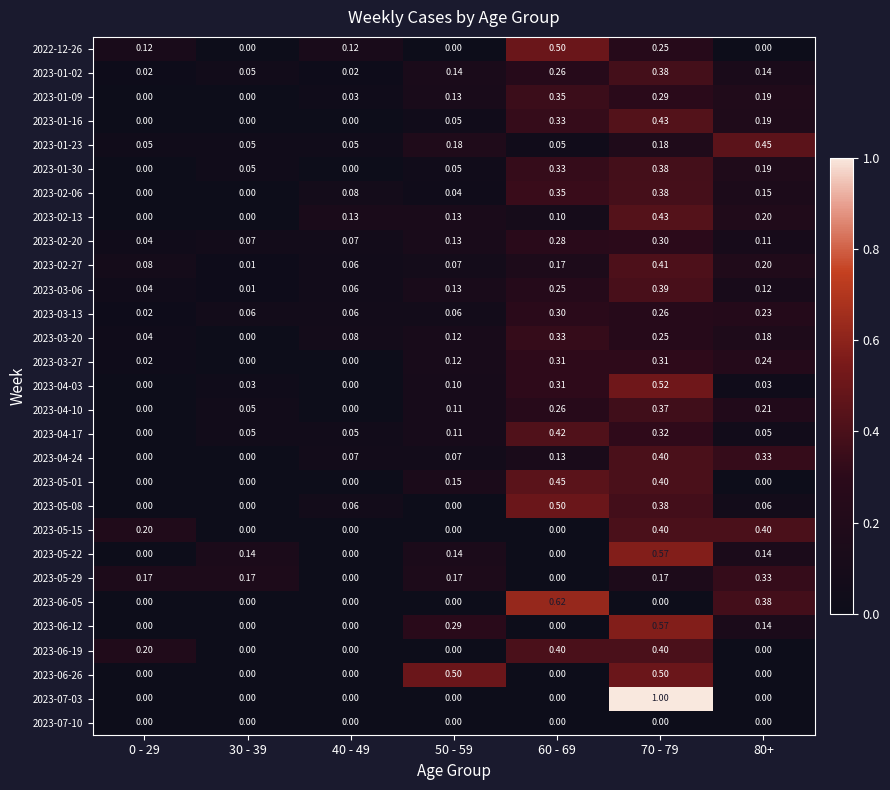

Is the value of 2023-02-27 at 40 - 49 greater than the value of 2023-01-16 at 60 - 69?

No